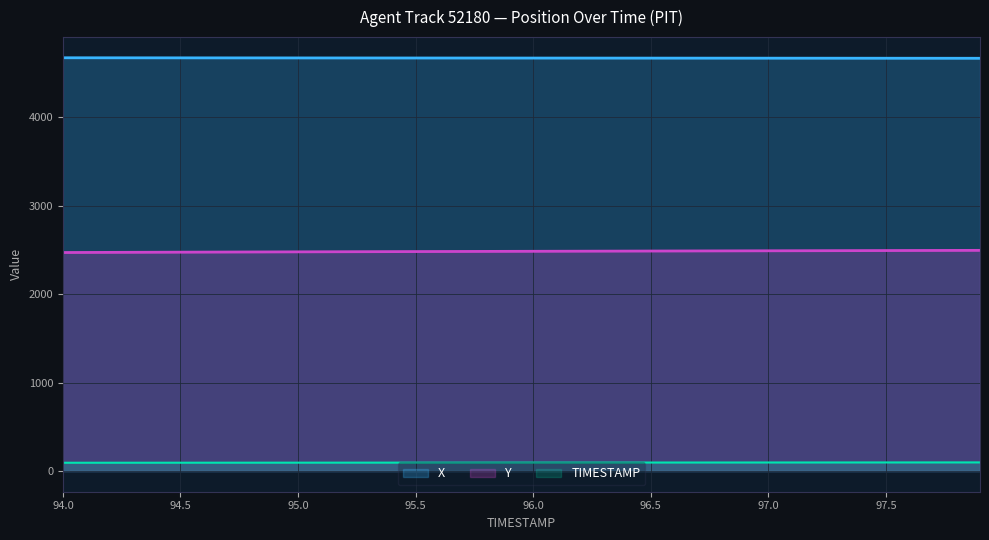

Which series has the widest spread of values?

Y